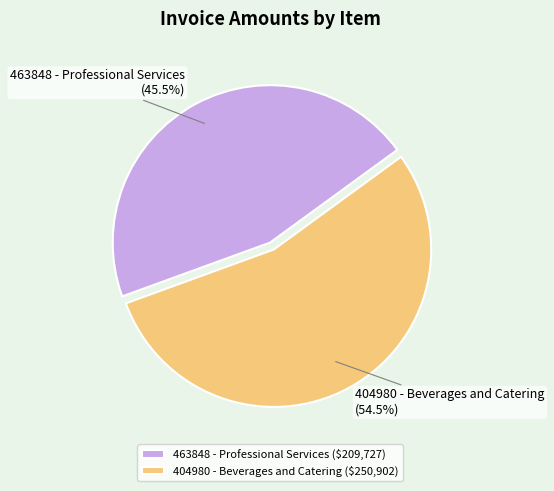

Do 463848 - Professional Services and 404980 - Beverages and Catering together represent more than half of the pie?

Yes